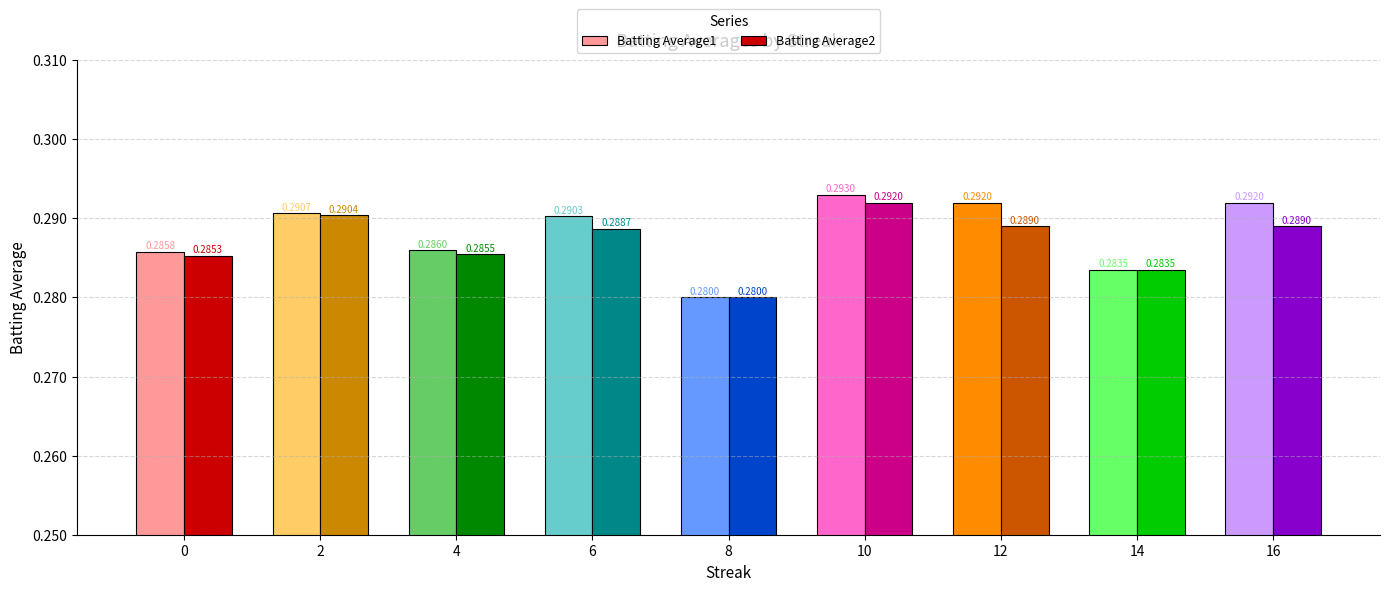

How many bars are there in total?

18